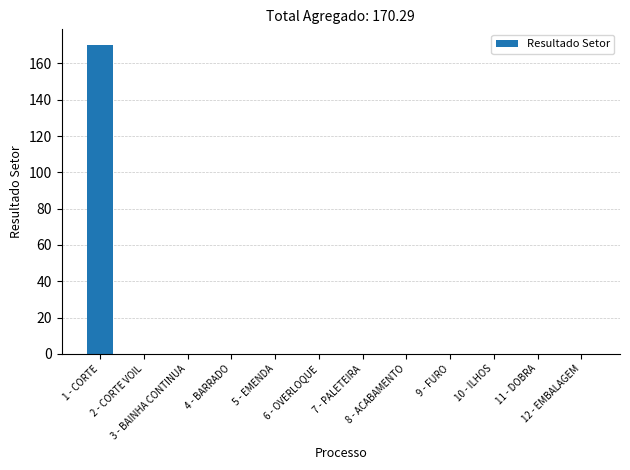

Are the bars grouped side by side (vs. stacked)?

No